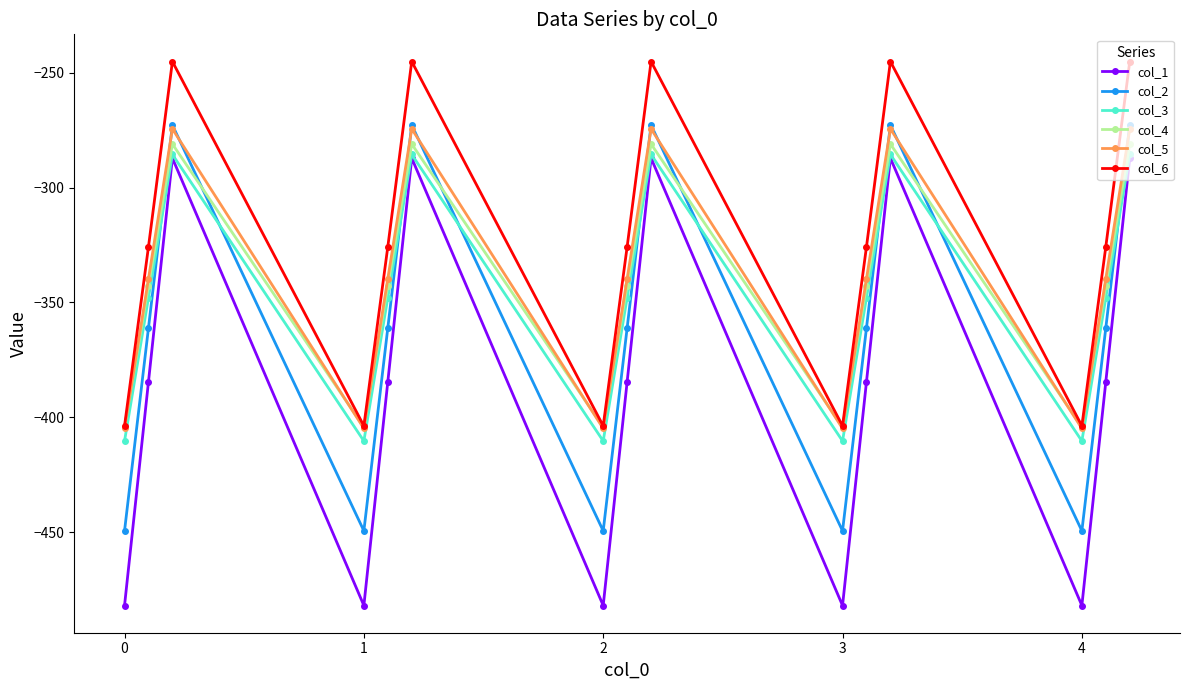

What is the sum of all col_4 values?

-5140.1